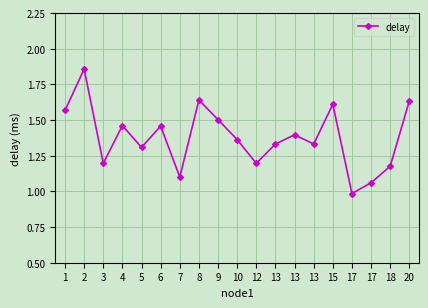

How many data points does each series have?

19